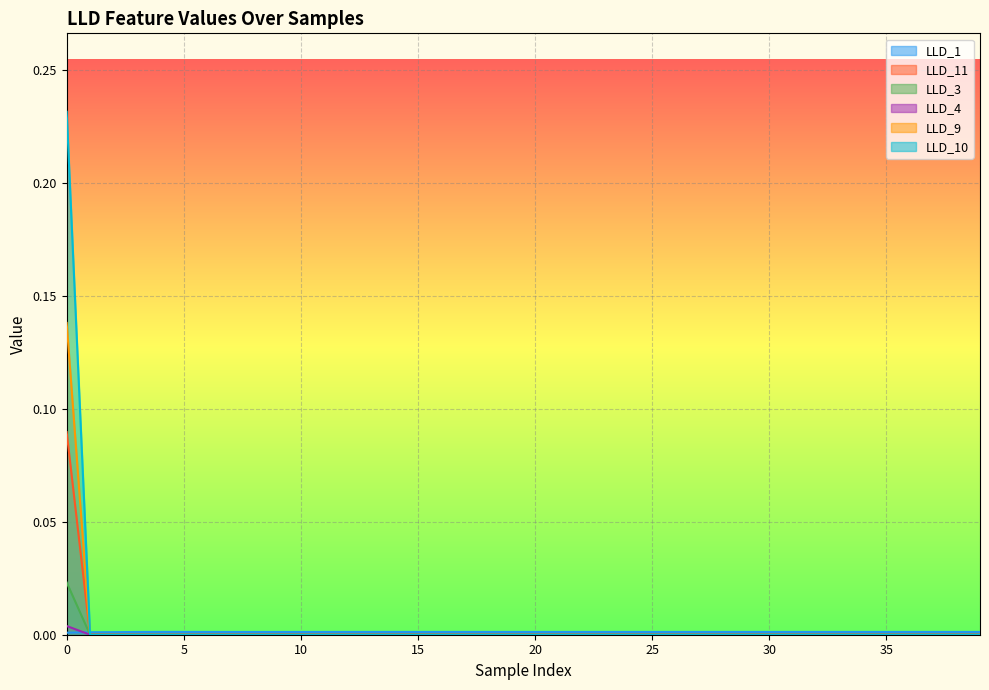

What is the maximum value shown in the chart?

0.2